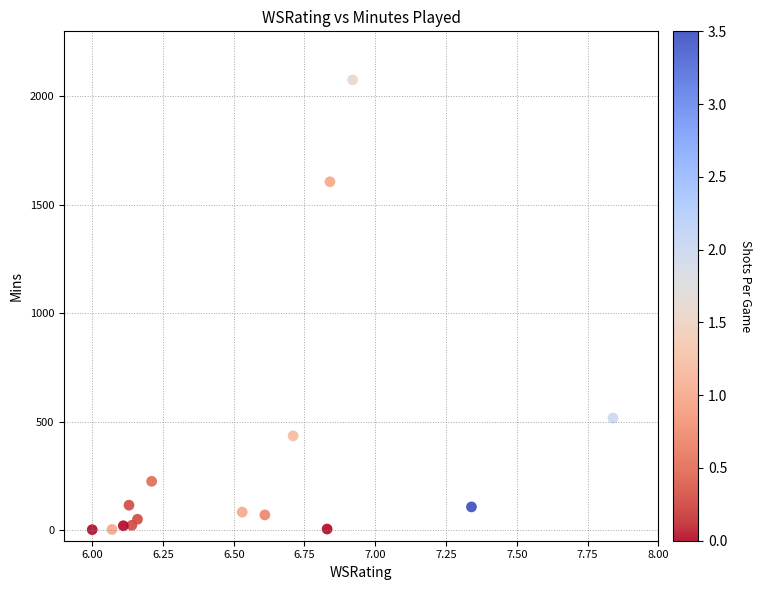

What is the range of Y values (max minus min)?

2075